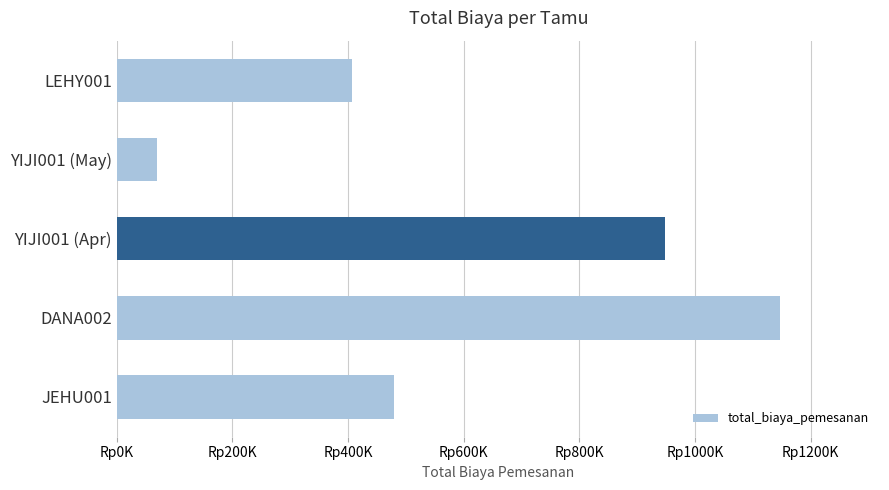

Which label corresponds to the smallest value in the chart?

YIJI001 (May)